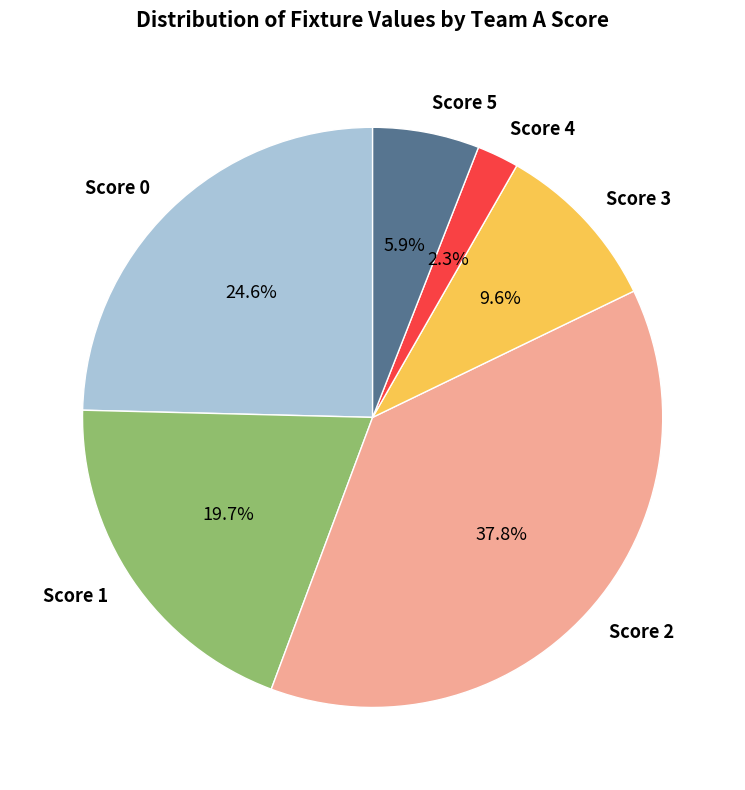

Approximately how many times larger is the value at Score 2 compared to Score 0?

1.5